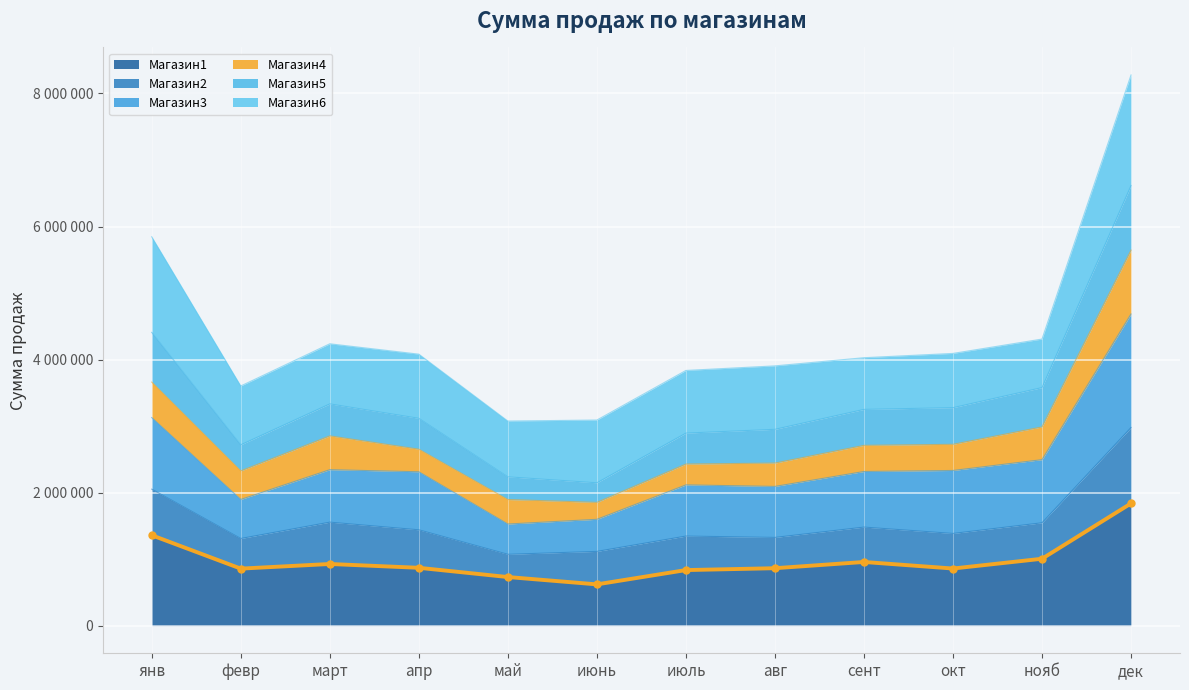

What is the maximum value shown in the chart?

1838480